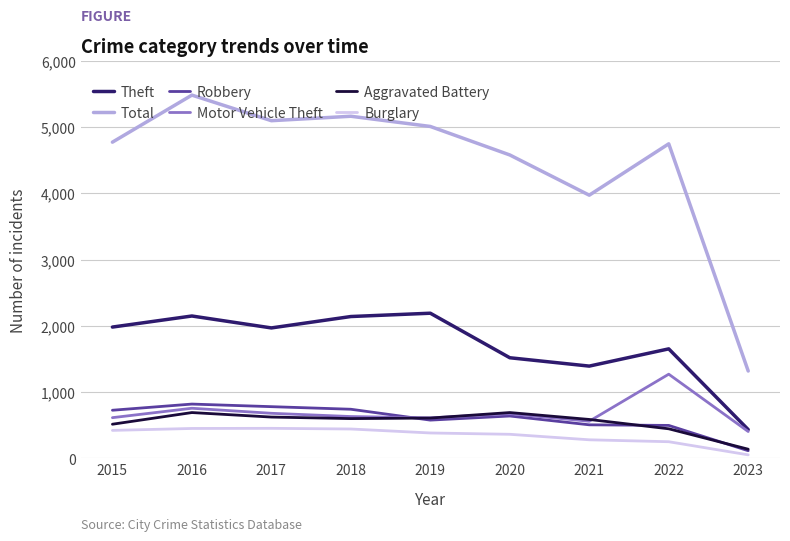

What is the minimum value shown in the chart?

53